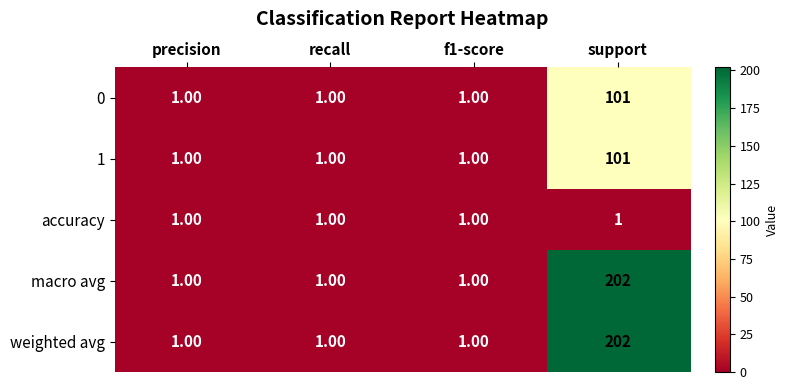

How many series are shown in this chart?

5